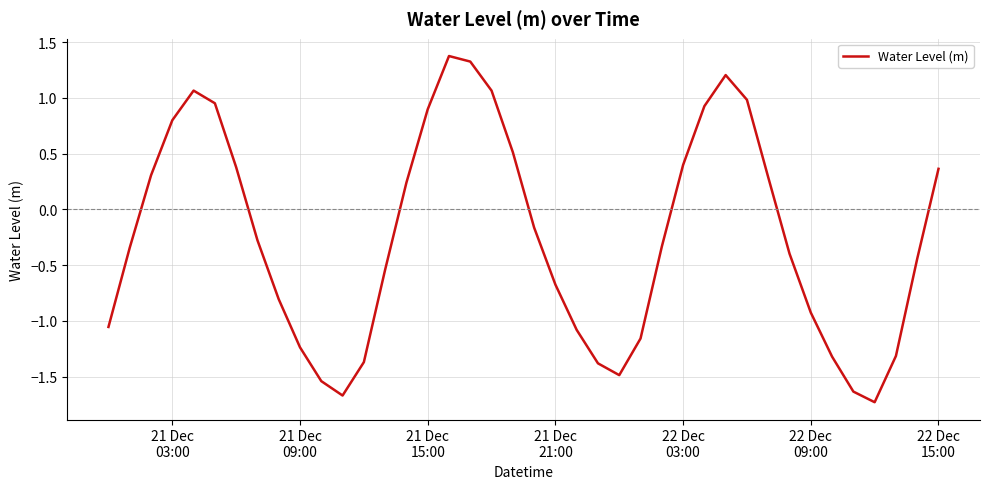

Count the number of data series in this chart.

1